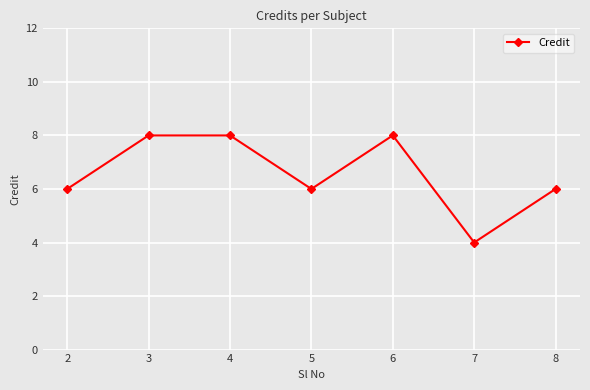

Reading right to left, extract all data points from this chart.

8=6	7=4	6=8	5=6	4=8	3=8	2=6